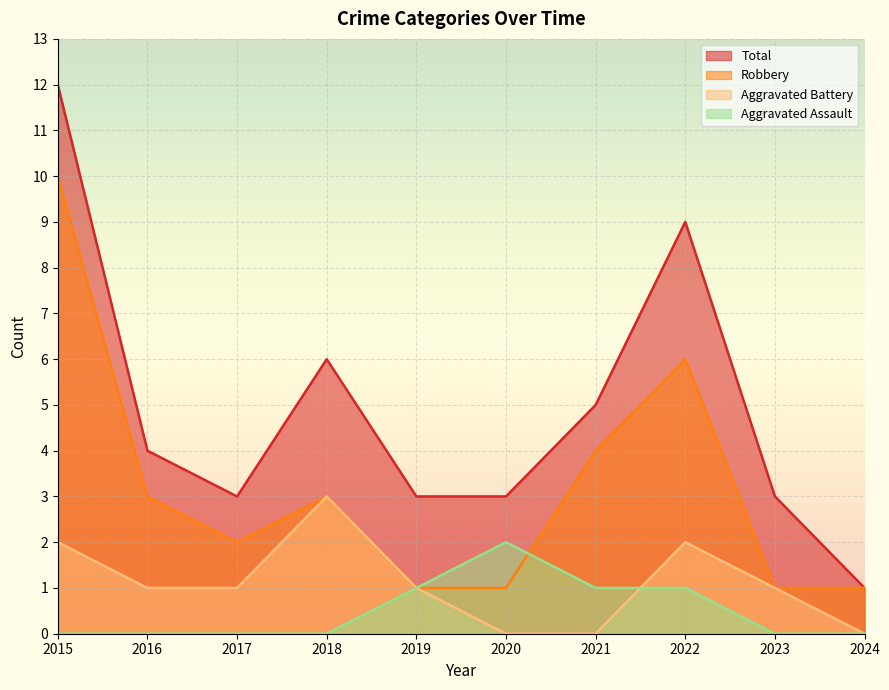

Which series has the widest spread of values?

Total